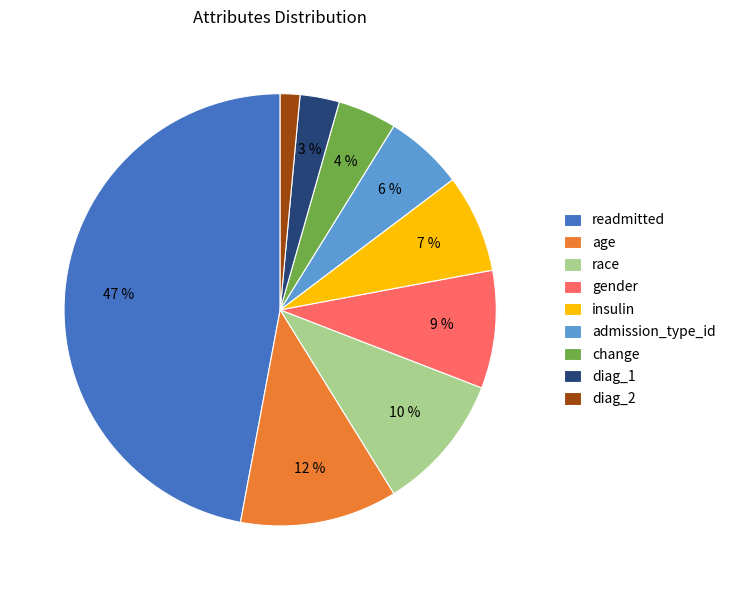

To the nearest percent, what is the difference between the change and race slice percentages?

6%